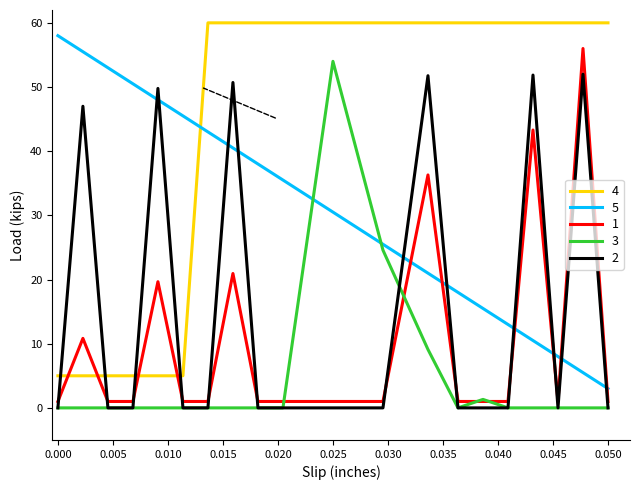

Which series has the largest total across all categories?

4